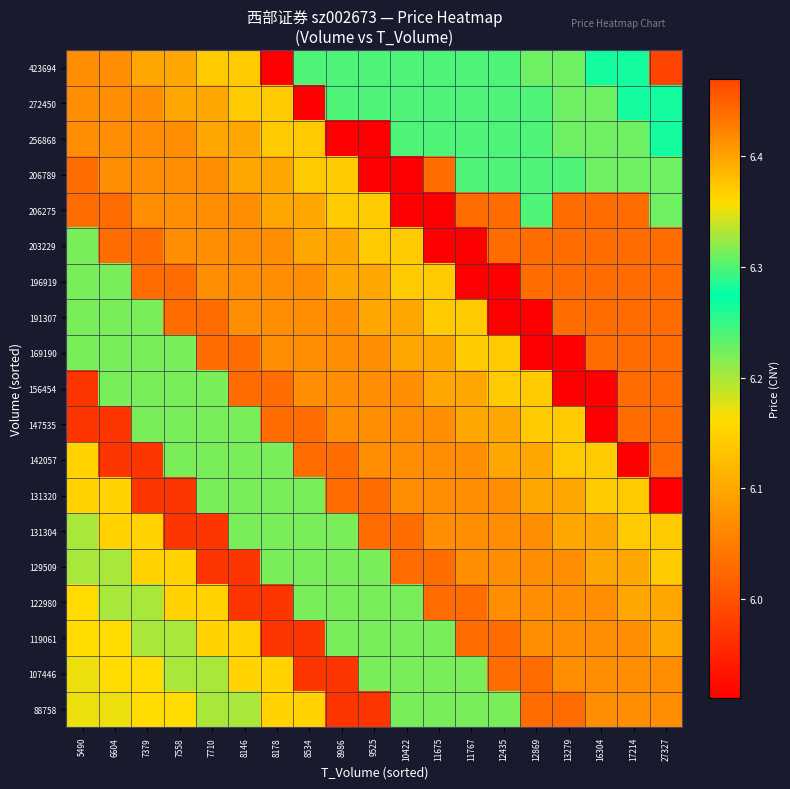

At which category is the sum across all series the highest?

27327